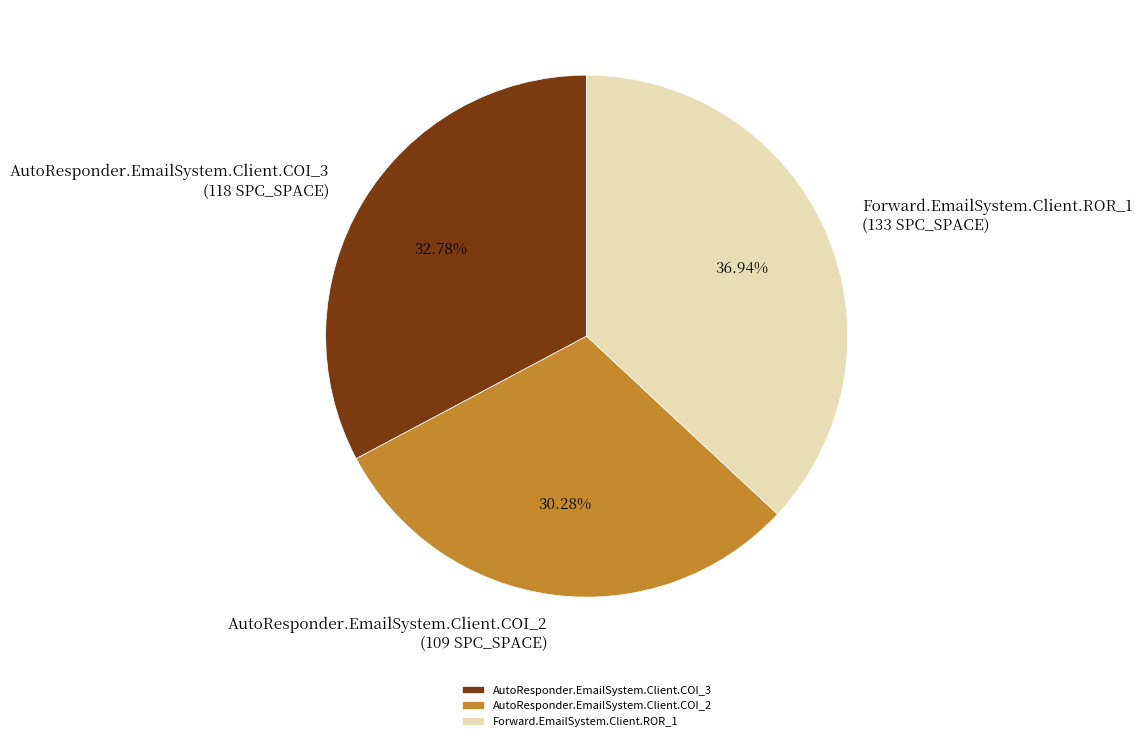

Is it true that Forward.EmailSystem.Client.ROR_1 is 37% of the pie?

True